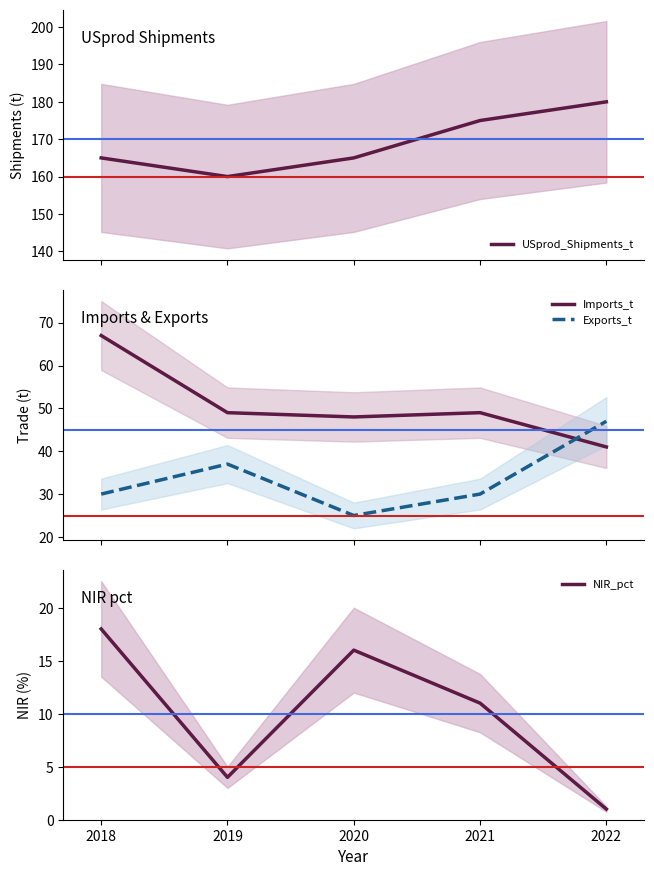

Which series ends up on top after the final intersection of Exports_t and Imports_t?

Exports_t